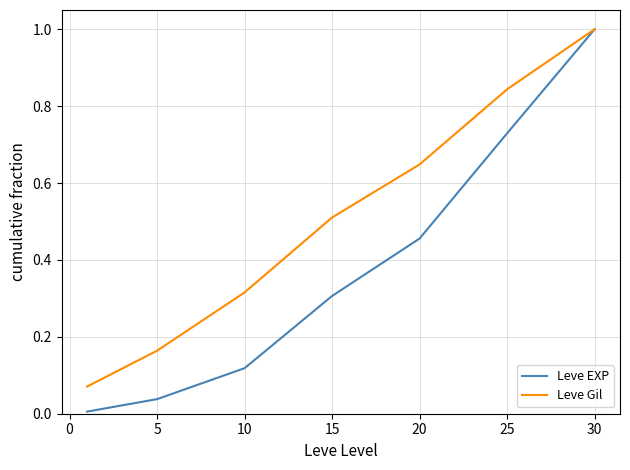

List the series in order of their overall mean, lowest first.

Leve EXP, Leve Gil